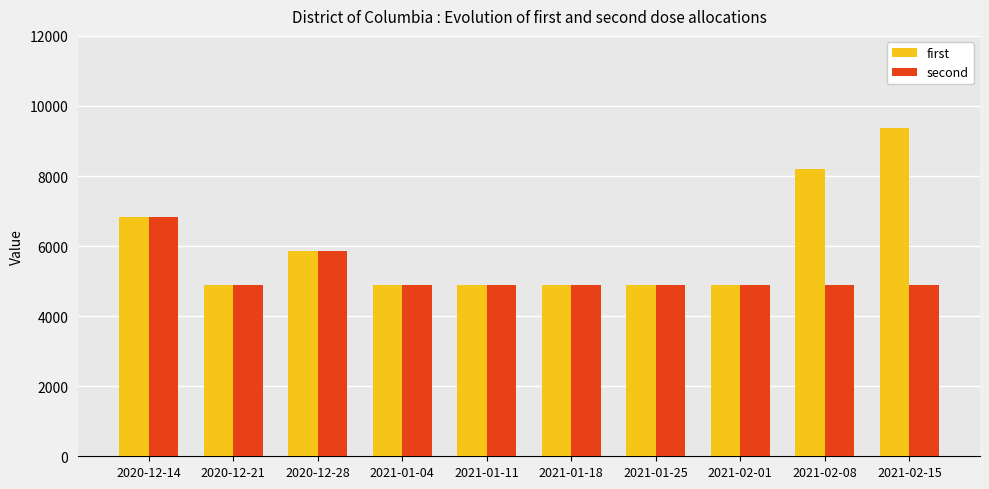

Reading left to right, list all the values displayed in this chart.

first: 2020-12-14=6825	2020-12-21=4875	2020-12-28=5850	2021-01-04=4875	2021-01-11=4875	2021-01-18=4875	2021-01-25=4875	2021-02-01=4875	2021-02-08=8190	2021-02-15=9360
second: 2020-12-14=6825	2020-12-21=4875	2020-12-28=5850	2021-01-04=4875	2021-01-11=4875	2021-01-18=4875	2021-01-25=4875	2021-02-01=4875	2021-02-08=4875	2021-02-15=4875